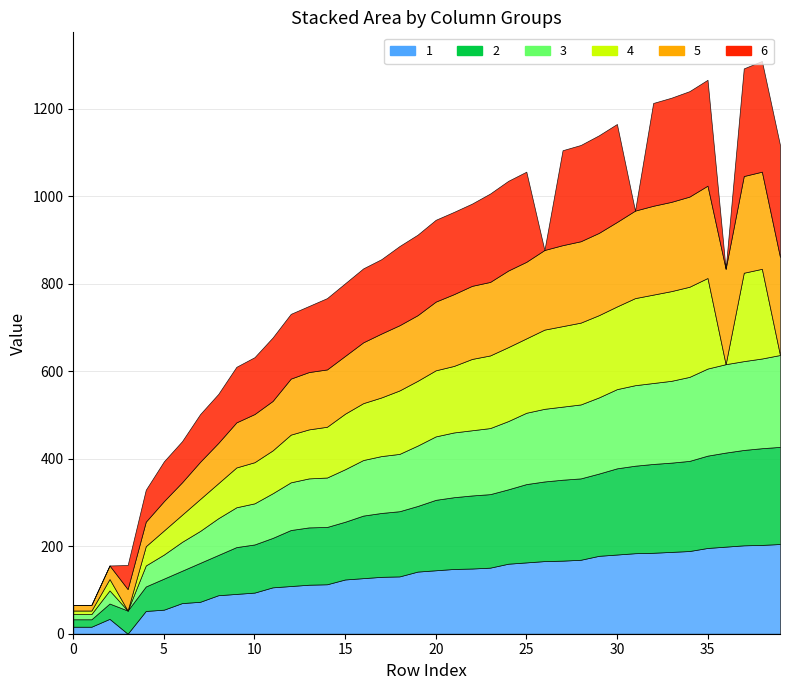

Which has a higher value, 20 or 23?

23